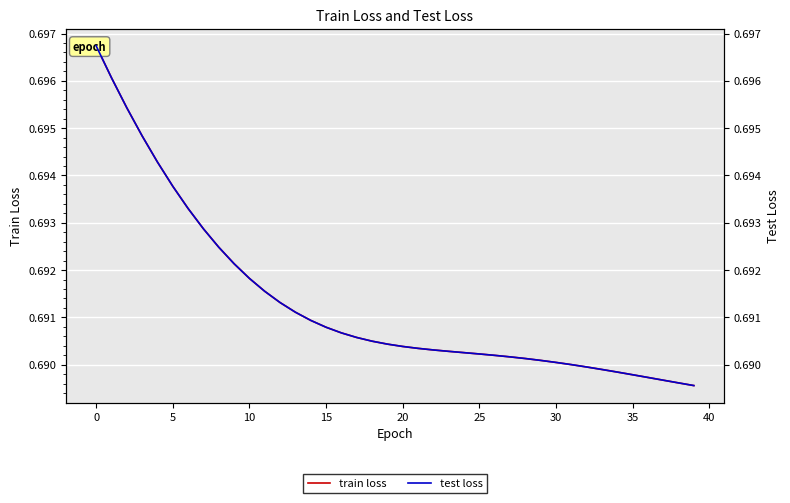

What are all the series names shown in the legend?

train loss, test loss